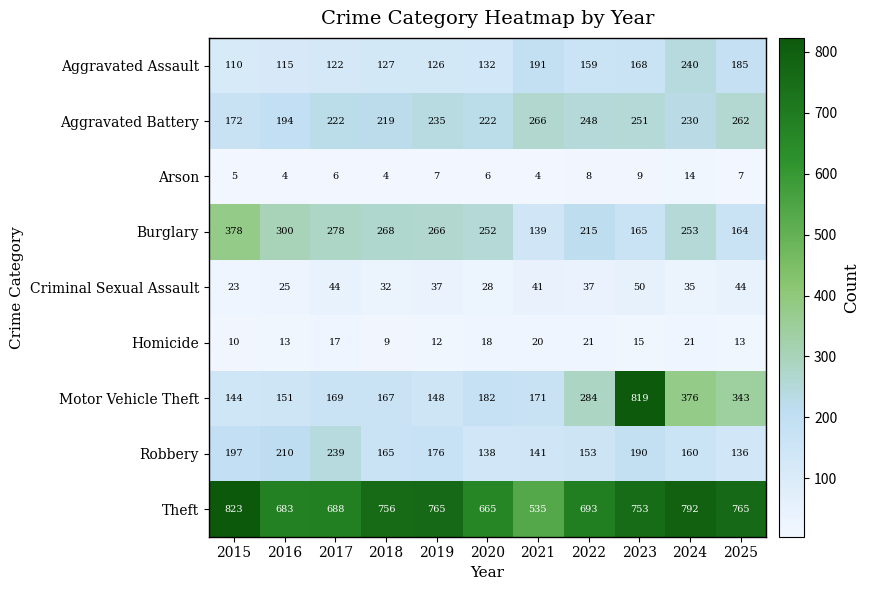

At how many categories does at least one series exceed 250?

11